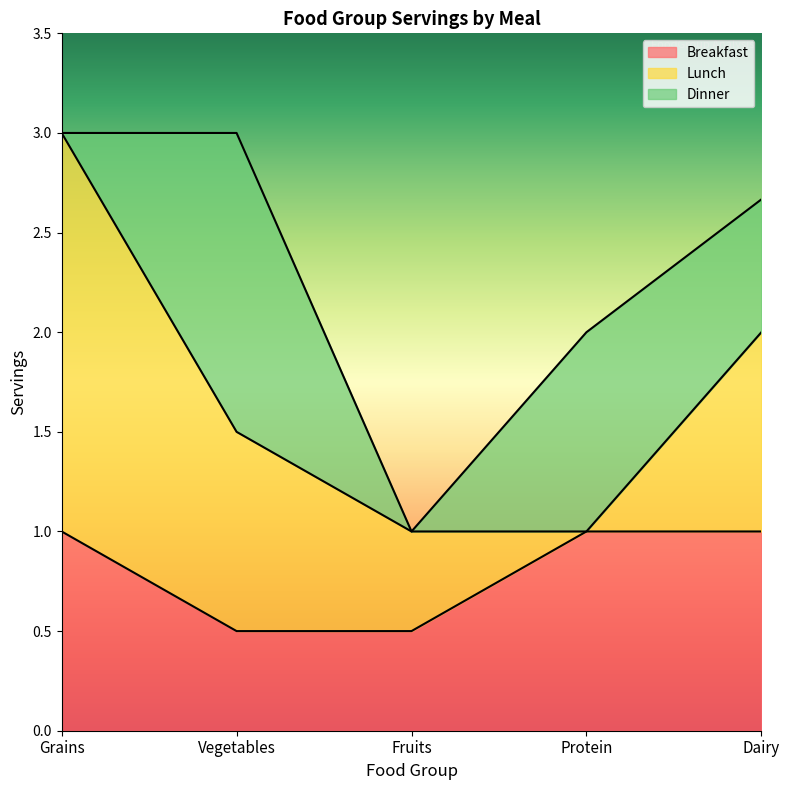

What is the sum of the Lunch values at Protein and Grains?

2.0